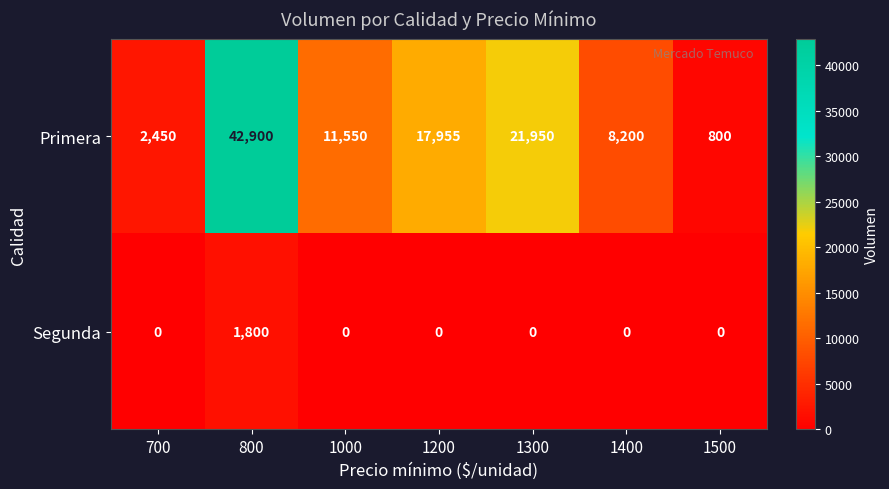

Where does the Primera series first go above 11550?

800